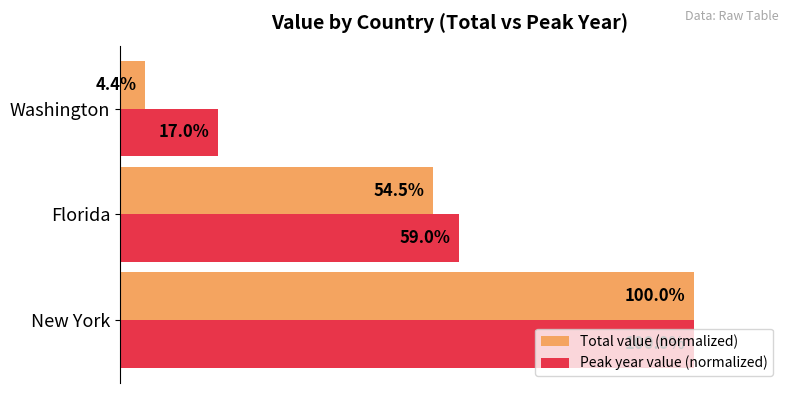

At which category does the chart reach its minimum across all series?

Washington